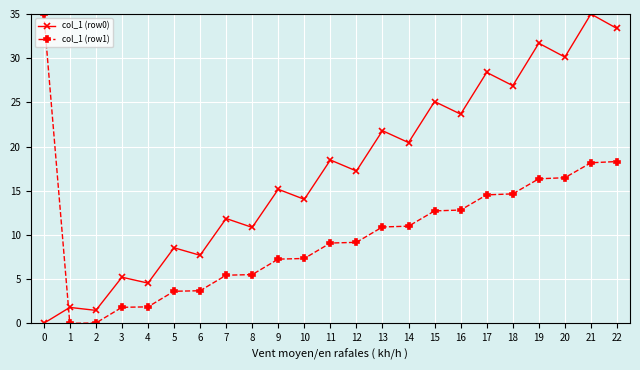

What is the spread (max minus min) of values at 14?

9.5